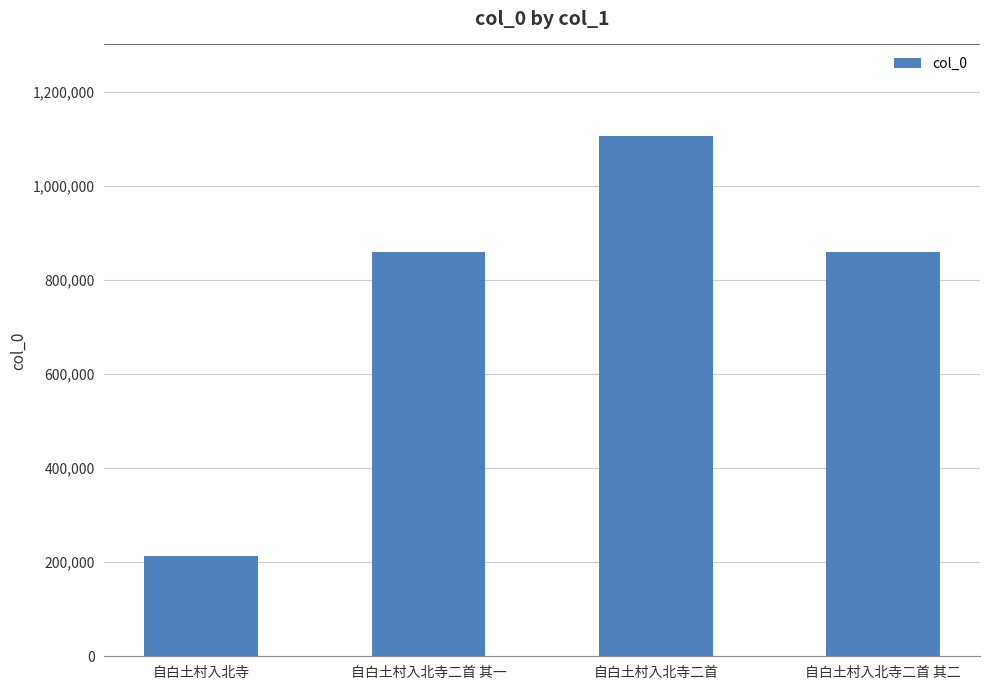

What is the approximate value at 自白土村入北寺二首?

1106061